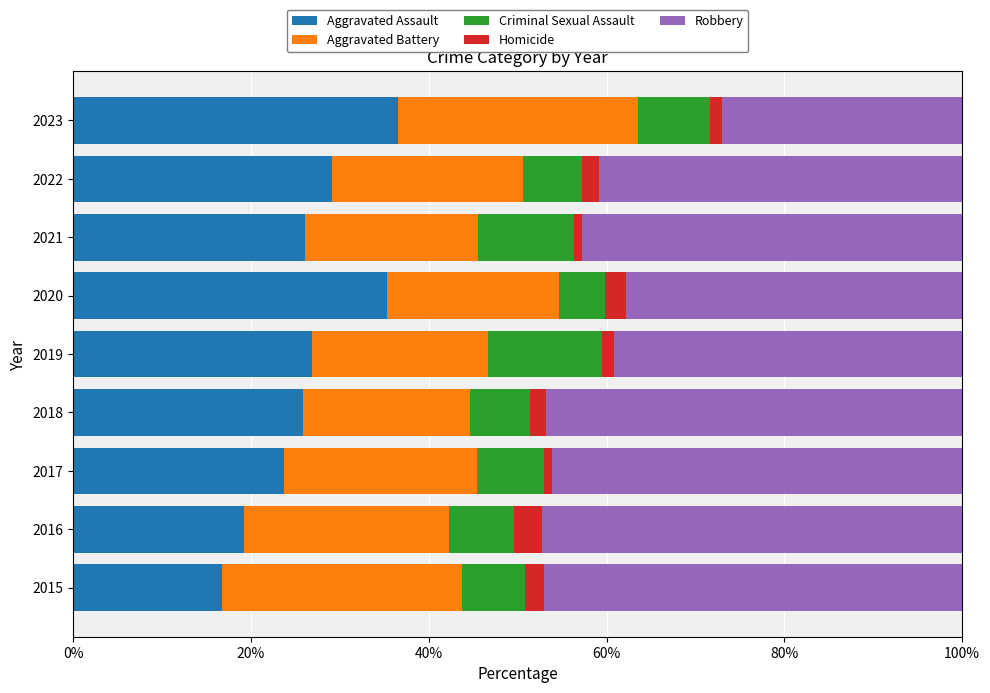

Which category has the lowest value in the Aggravated Assault series?

2015